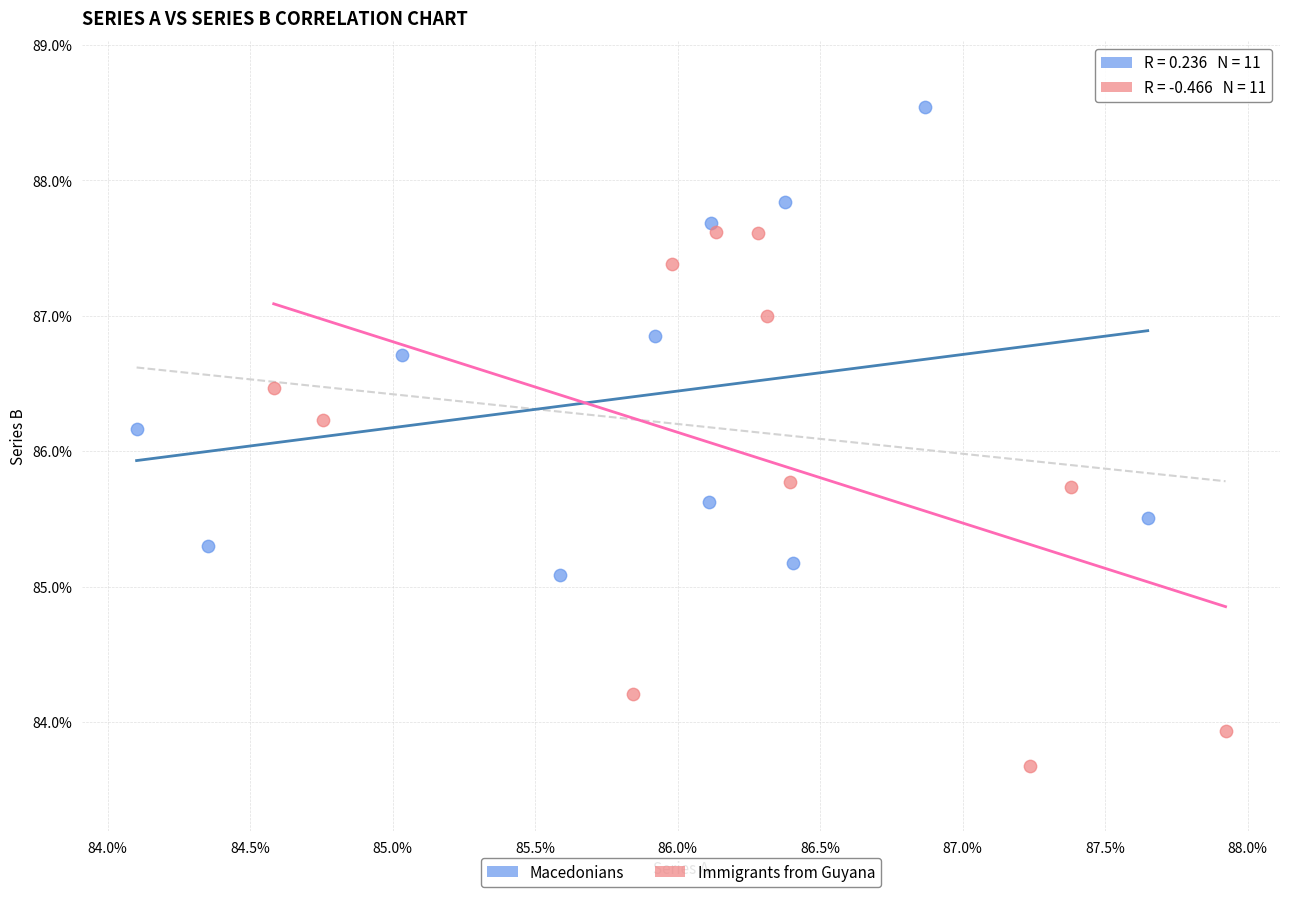

Which series has the largest Y range (max minus min)?

Immigrants from Guyana